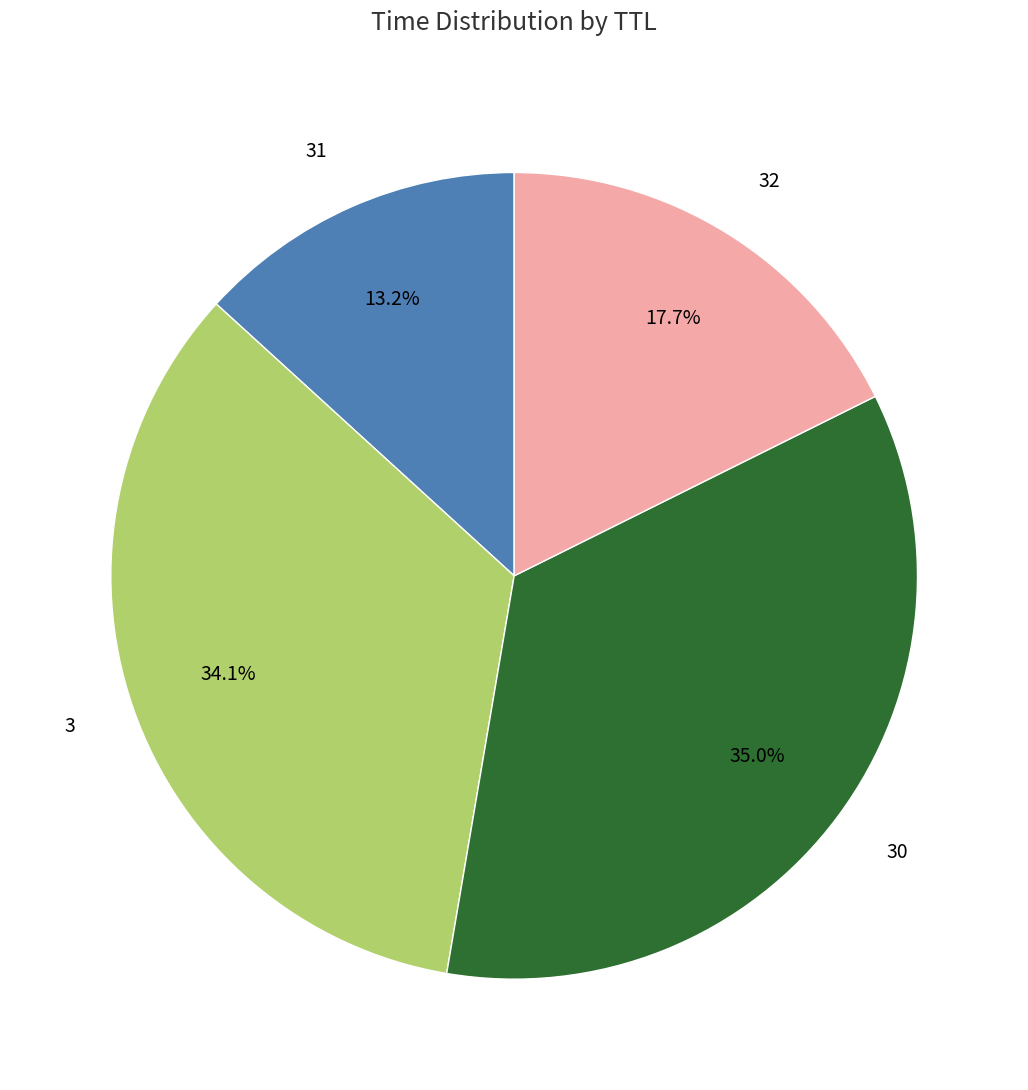

What percentage is the 32 slice, to the nearest percent?

18%